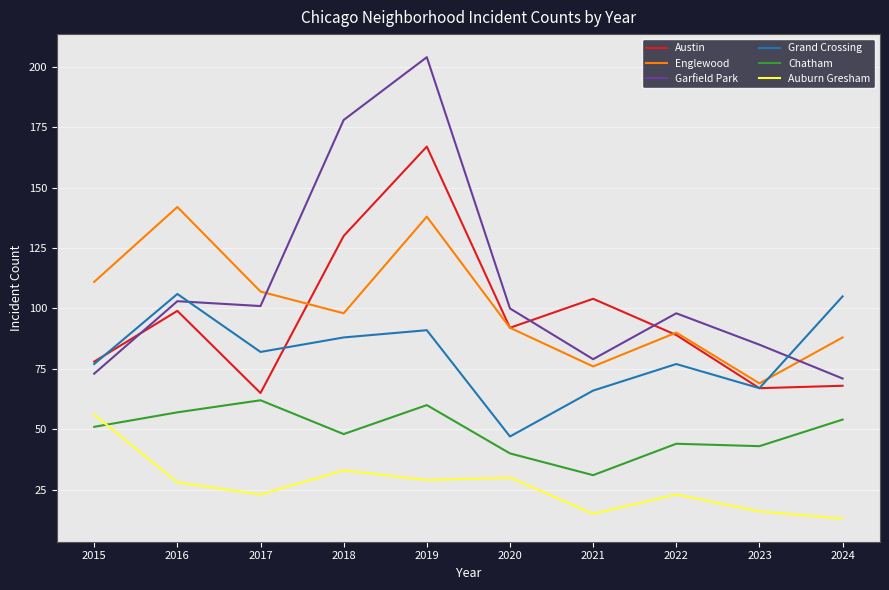

After their last crossing, which series has the higher values: Garfield Park or Grand Crossing?

Grand Crossing